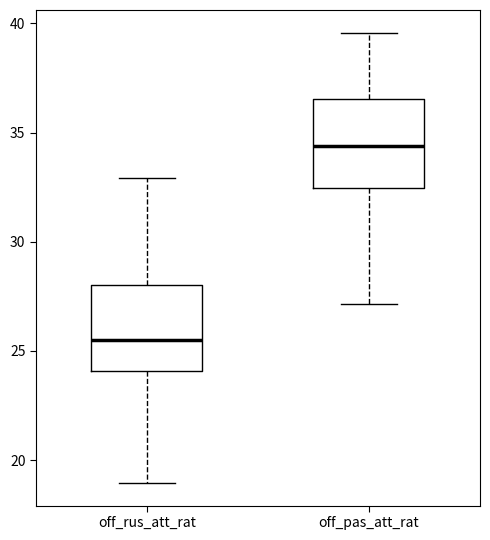

Where is the lower edge of the box for off_pas_att_rat on the y-axis? The values are not printed on the chart, so give them approximately, as read against the axis.

32.5